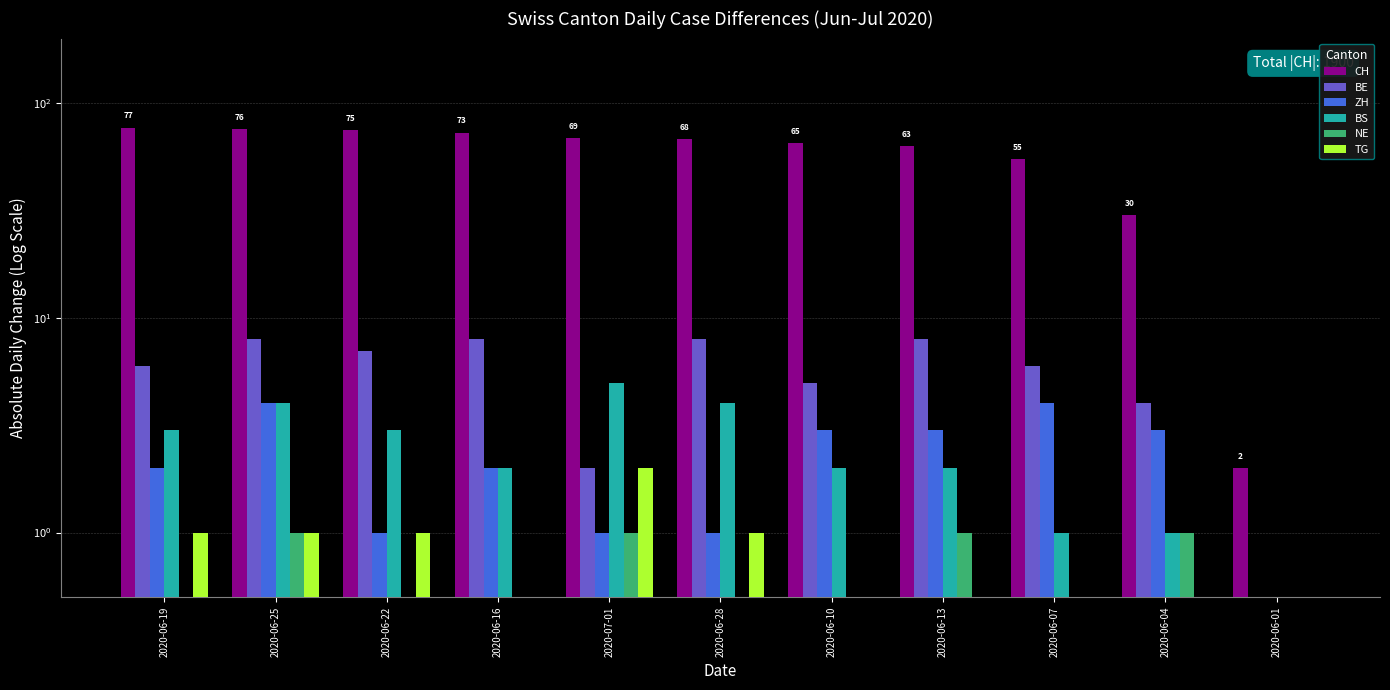

What is the label of the 1st bar from the left?

2020-06-19